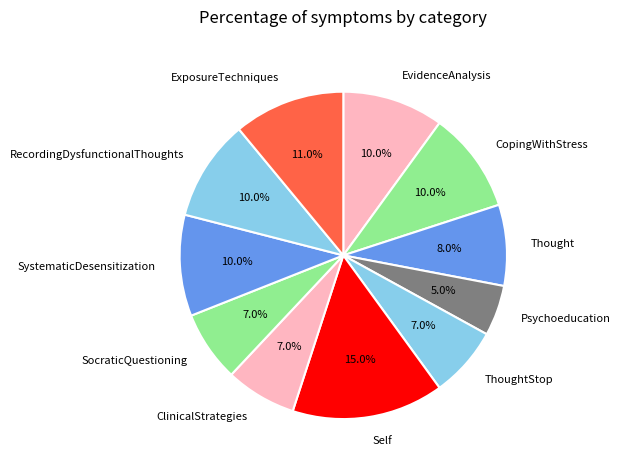

What is the ratio of the value at EvidenceAnalysis to the value at RecordingDysfunctionalThoughts?

1.0